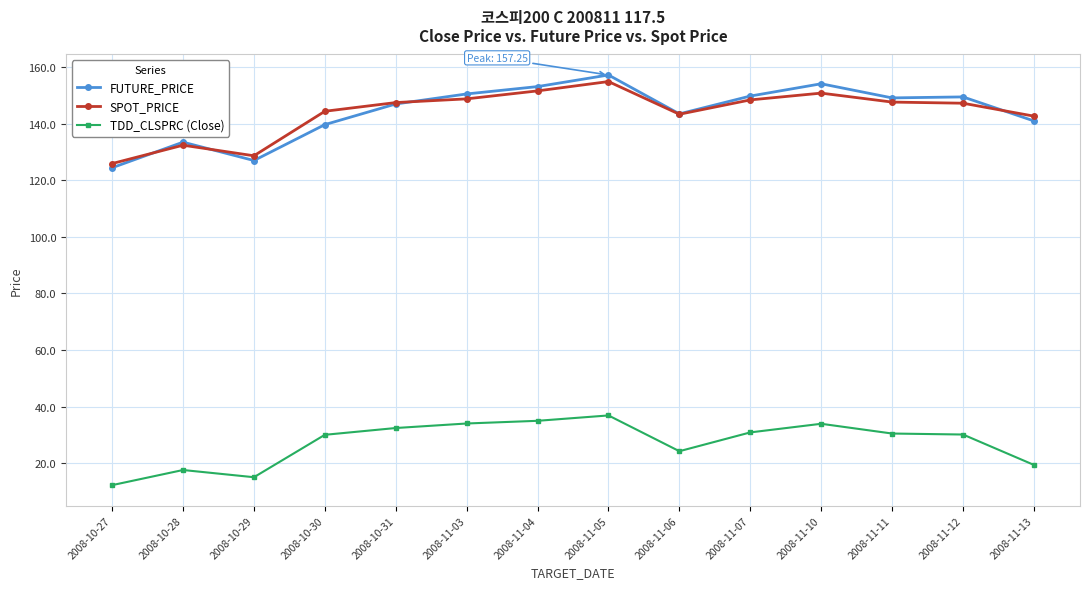

At which category does SPOT_PRICE reach its first local valley?

2008-10-29